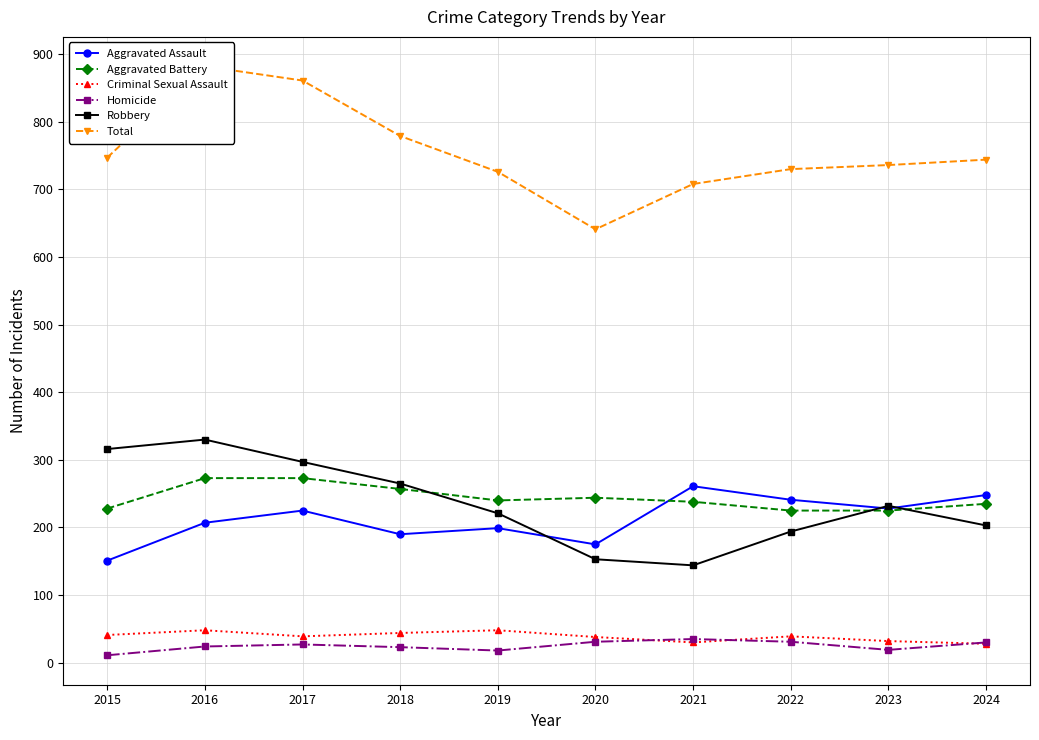

At which category is the sum across all series the highest?

2016